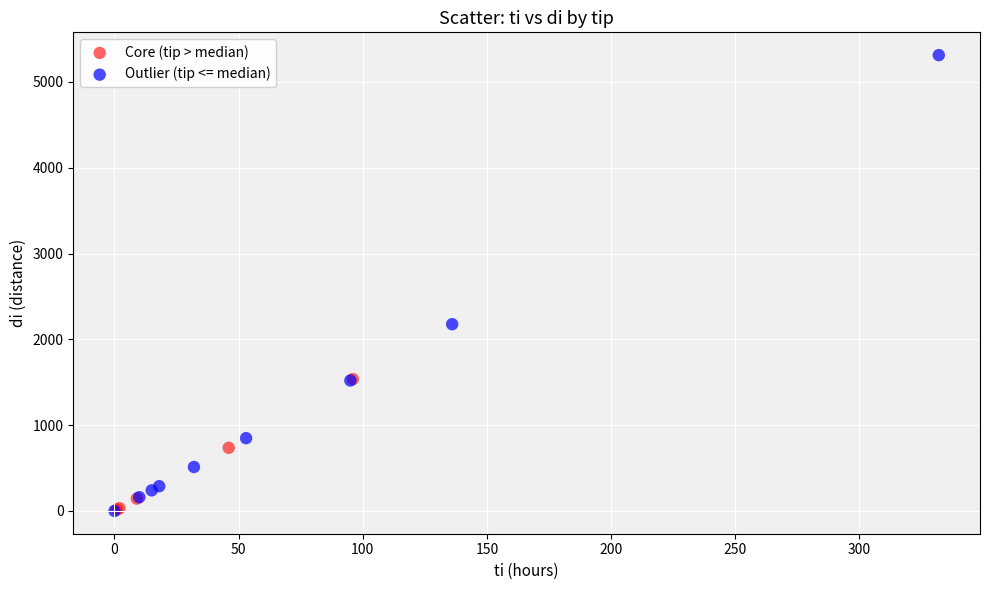

Which series has the widest spread of Y values?

Outlier (tip <= median)